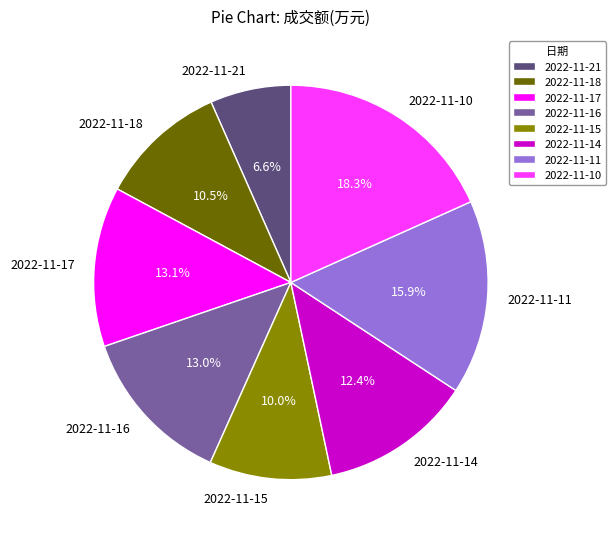

Combined, what portion of the pie is 2022-11-16 and 2022-11-17?

26.2%